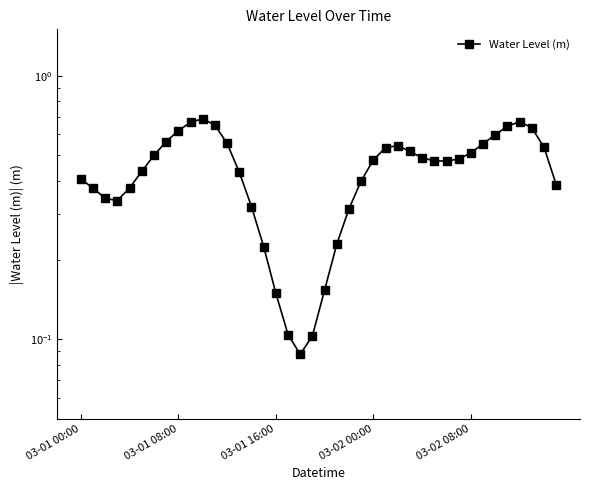

What is the change in value from 15 to 17?

-0.1